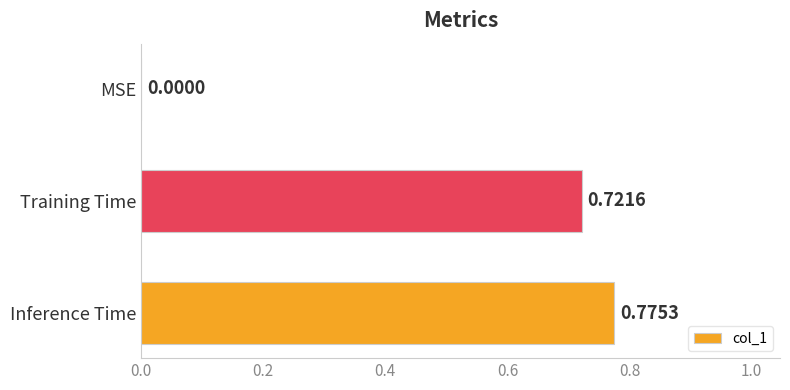

Which has a higher value, MSE or Training Time?

Training Time